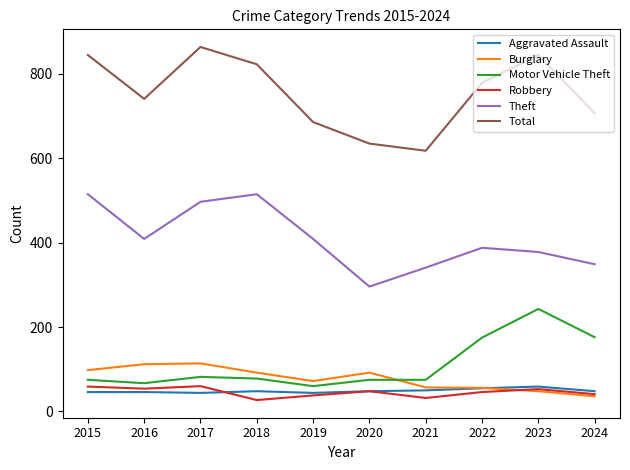

Between 2017 and 2020, which series saw the biggest shift?

Total